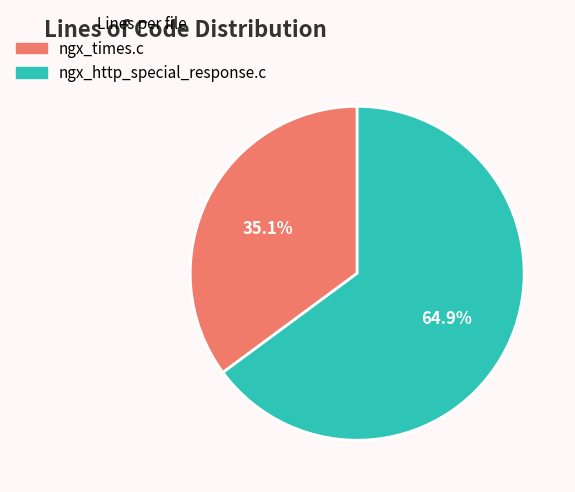

The ngx_times.c slice represents 25% of the pie. True or false?

False